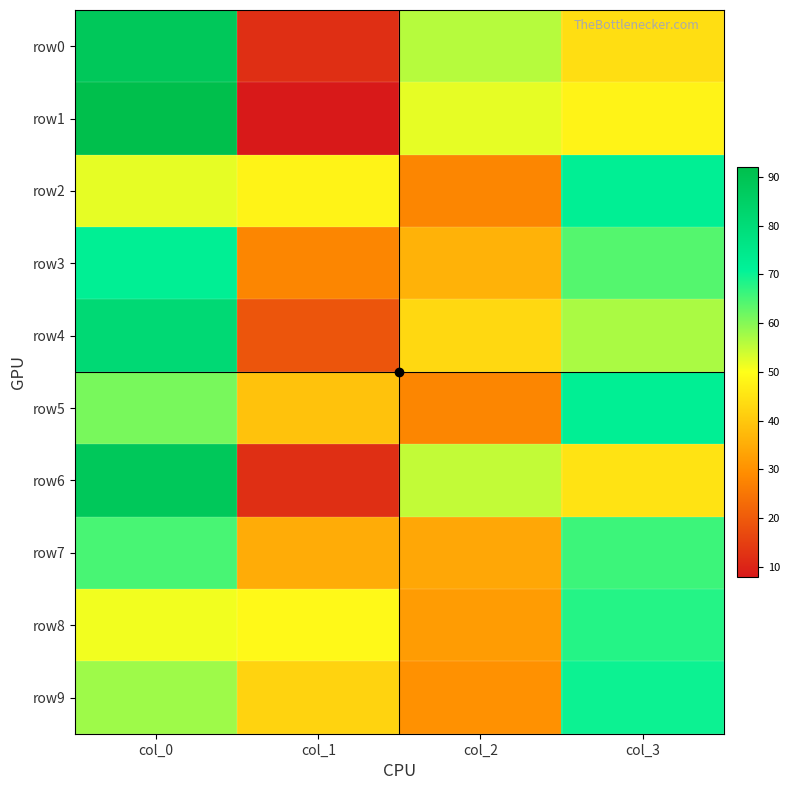

Which series changed the most between col_0 and col_3?

row0